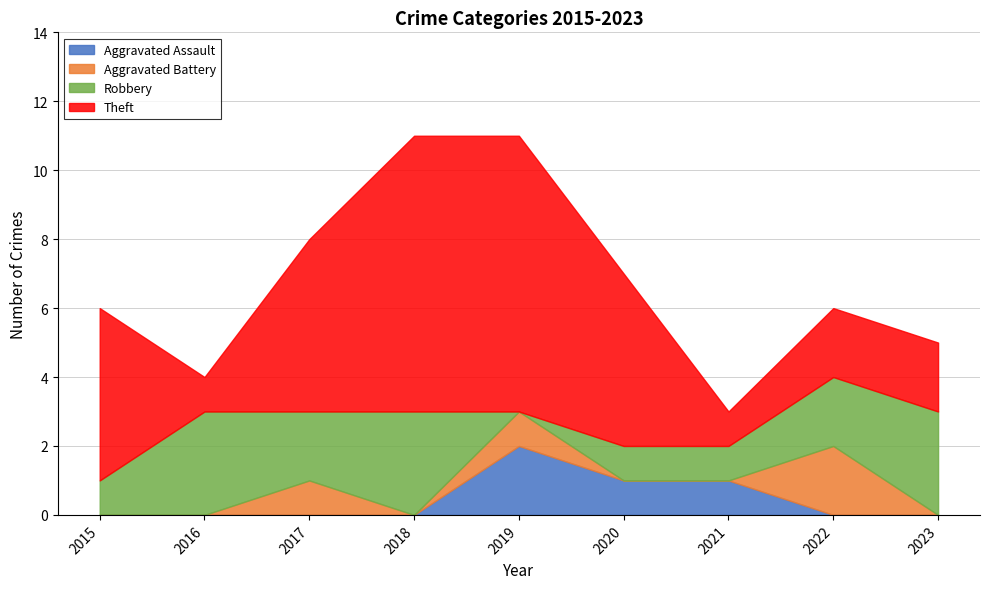

Reading right to left, extract all data points from this chart.

Aggravated Assault: 2023=0	2022=0	2021=1	2020=1	2019=2	2018=0	2017=0	2016=0	2015=0
Aggravated Battery: 2023=0	2022=2	2021=0	2020=0	2019=1	2018=0	2017=1	2016=0	2015=0
Robbery: 2023=3	2022=2	2021=1	2020=1	2019=0	2018=3	2017=2	2016=3	2015=1
Theft: 2023=2	2022=2	2021=1	2020=5	2019=8	2018=8	2017=5	2016=1	2015=5